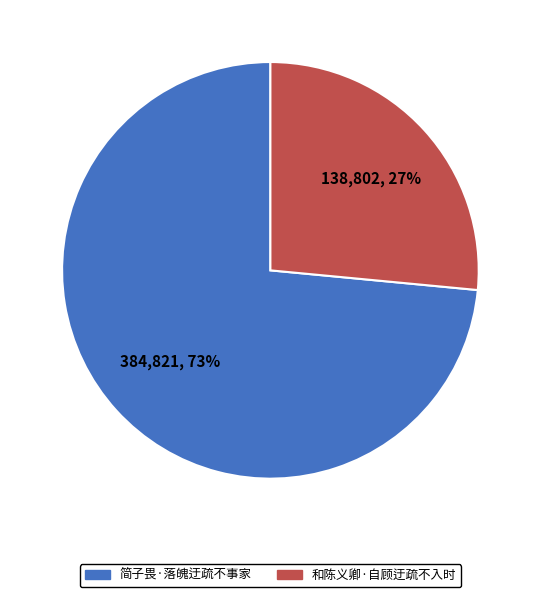

What percentage is the 和陈义卿·自顾迂疏不入时 slice, to the nearest percent?

27%